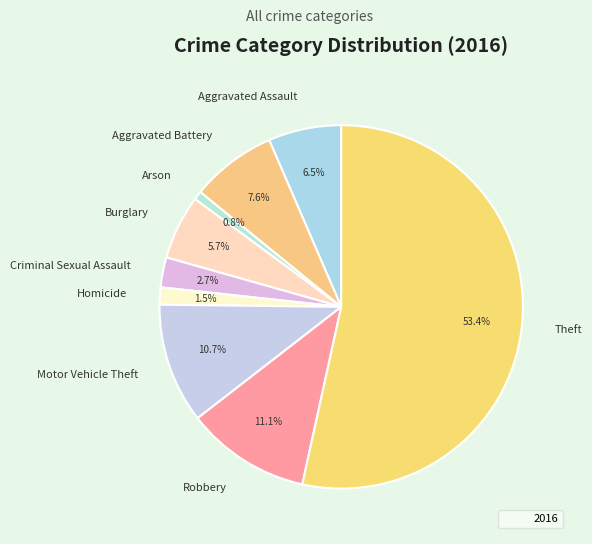

How many segments does this pie chart have?

9